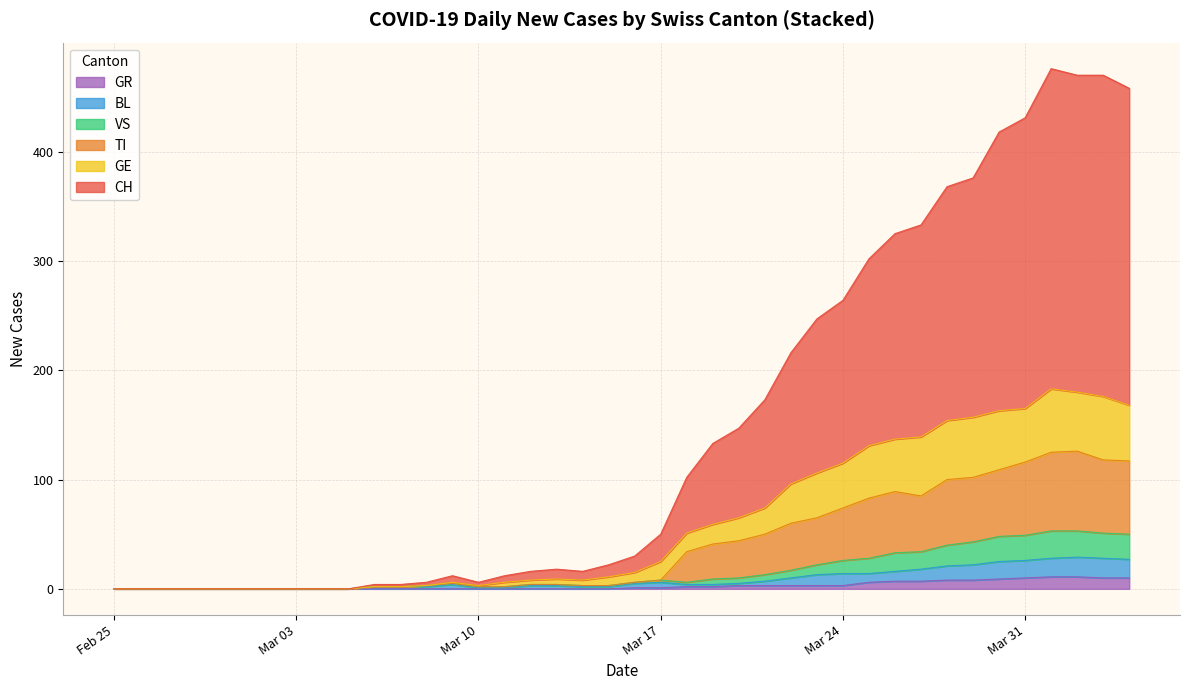

How many lines are shown in the chart?

6